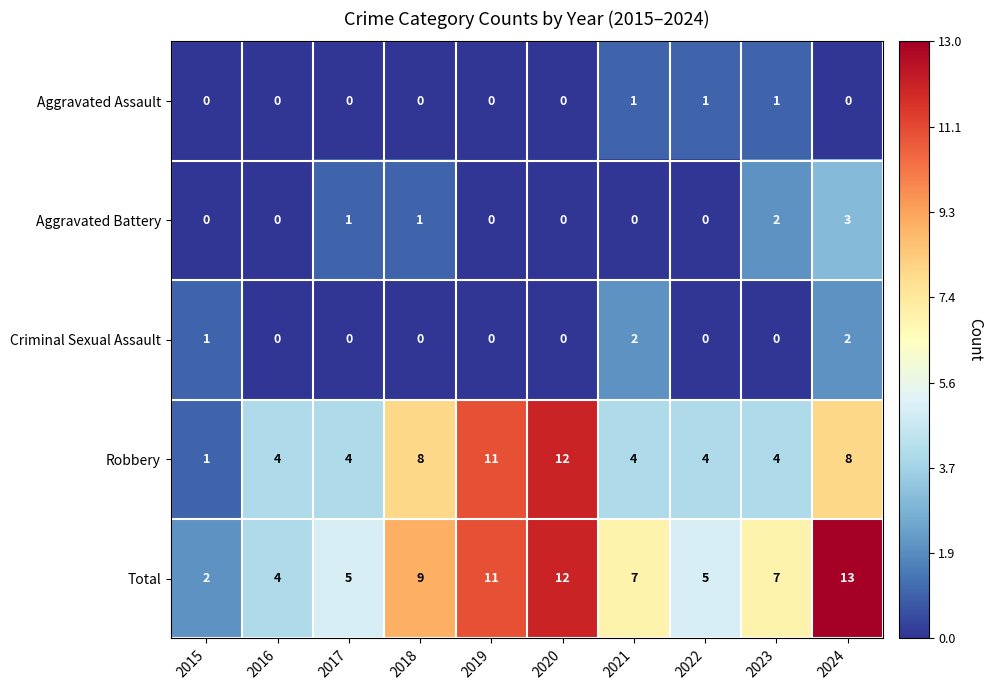

What is the spread (max minus min) of values at 2024?

13